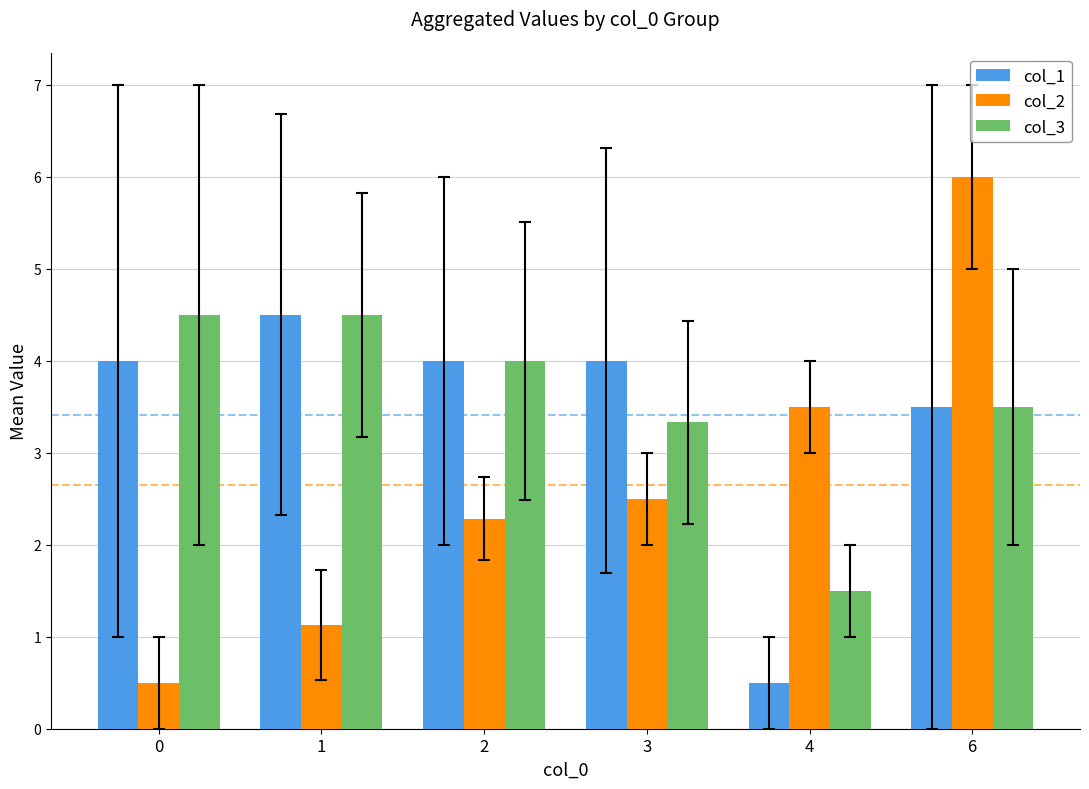

Rank the series at 0 from lowest to highest value.

col_2, col_1, col_3